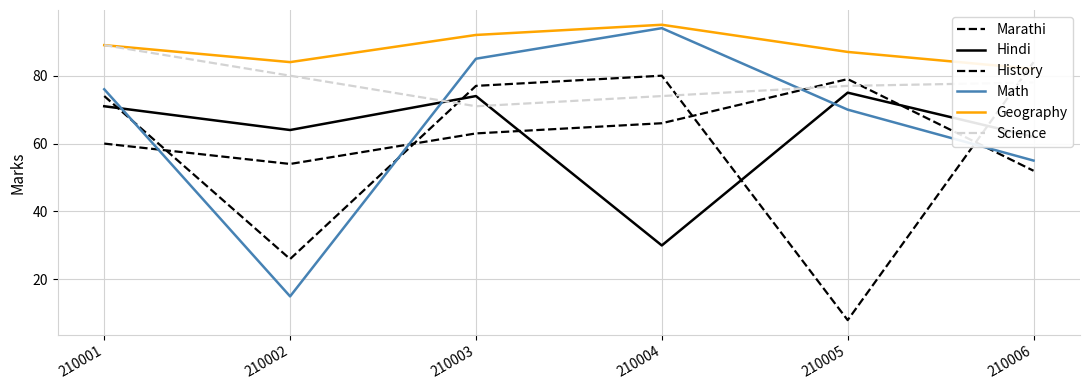

What is the sum of all History values?

349